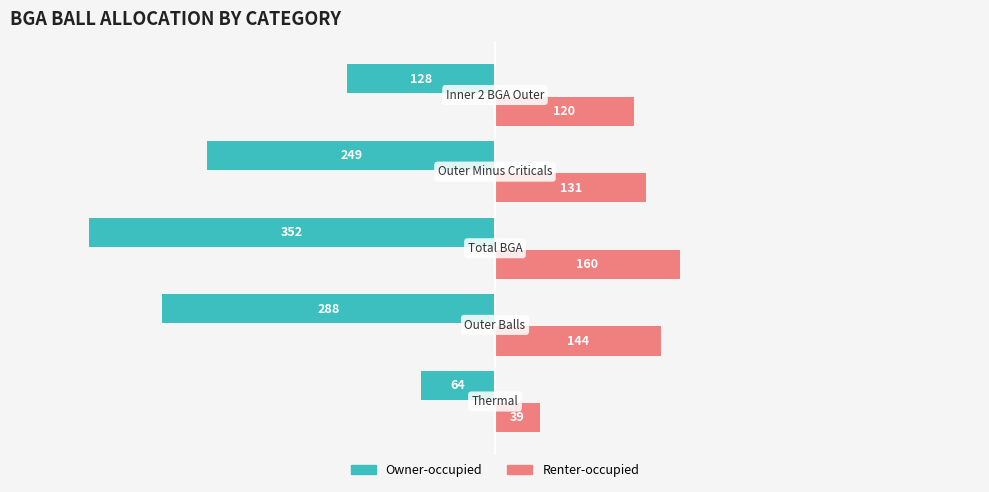

Rank the series by their maximum value, from lowest to highest.

Renter-occupied, Owner-occupied